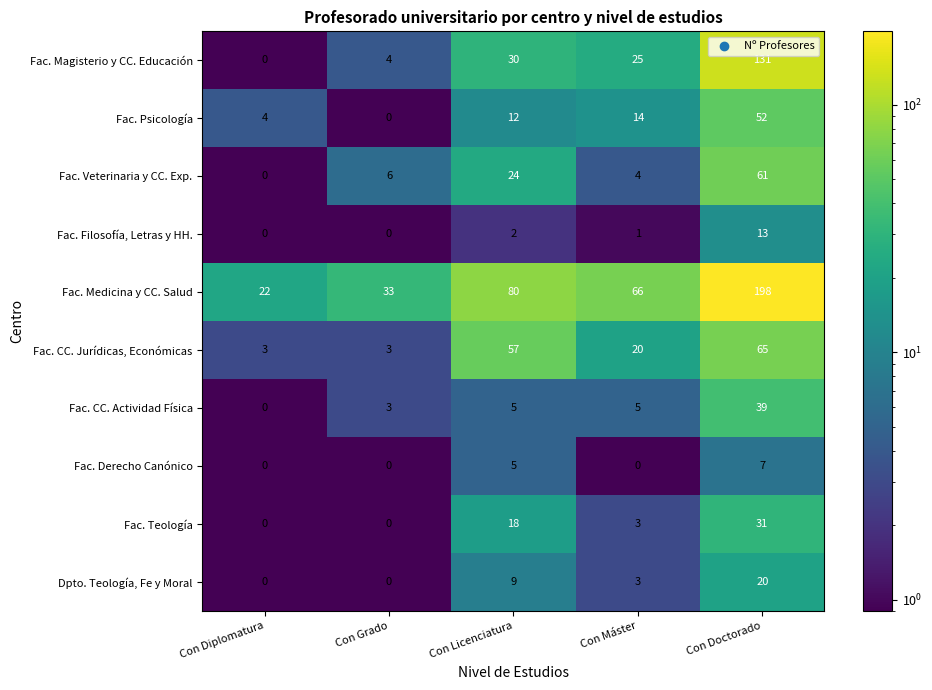

At how many categories does at least one series exceed 191?

1